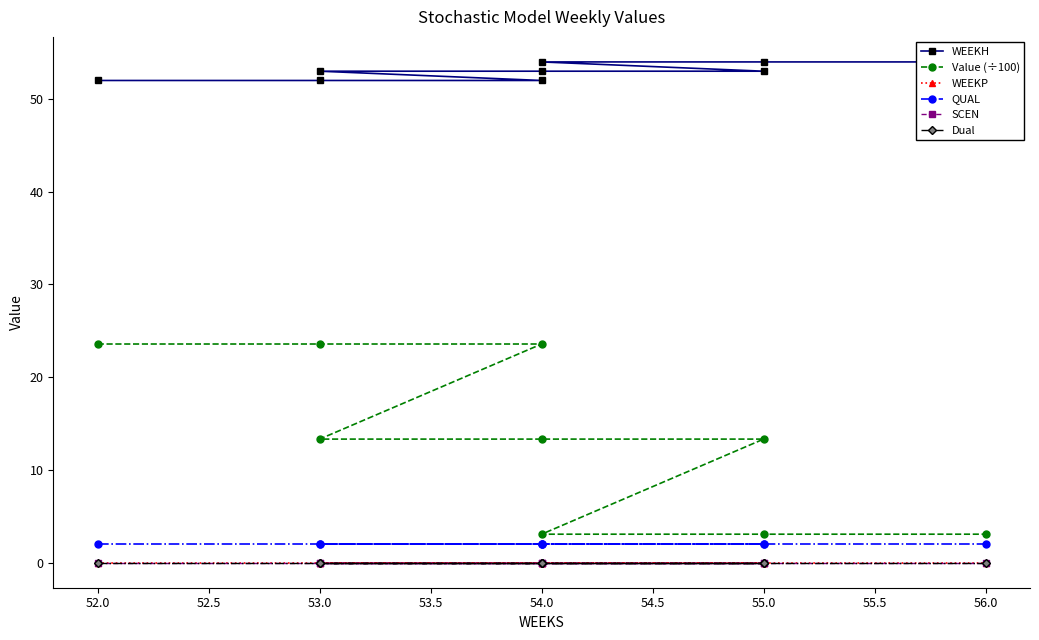

What is the sum of all WEEKH values?

477.0